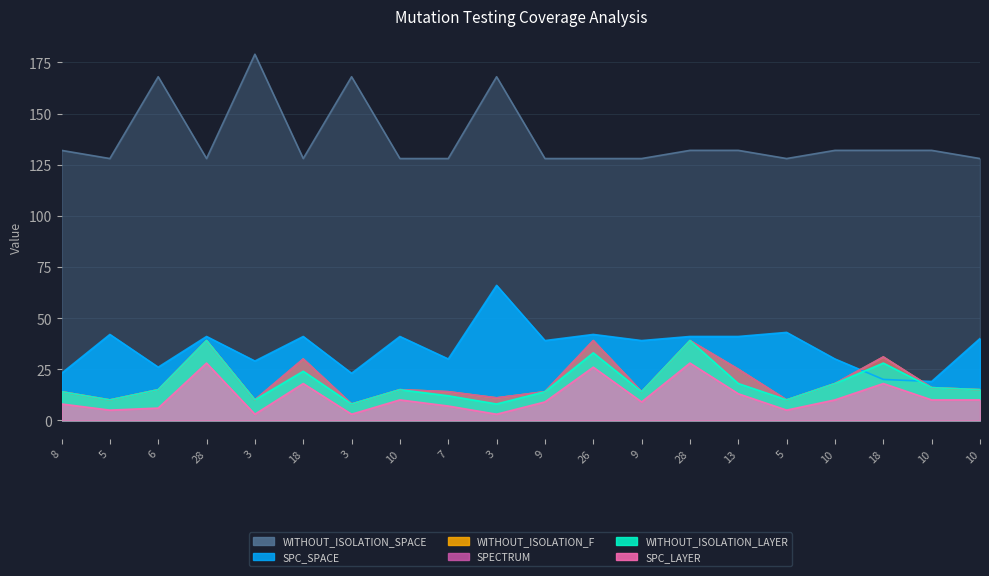

True or false: WITHOUT_ISOLATION_SPACE and SPECTRUM intersect in this chart.

False